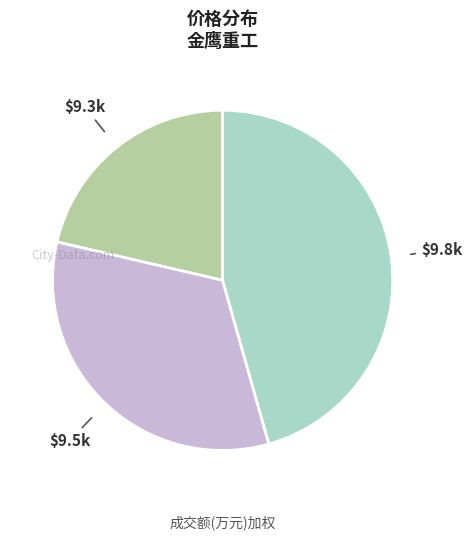

The $9.5k slice represents 33% of the pie. True or false?

True